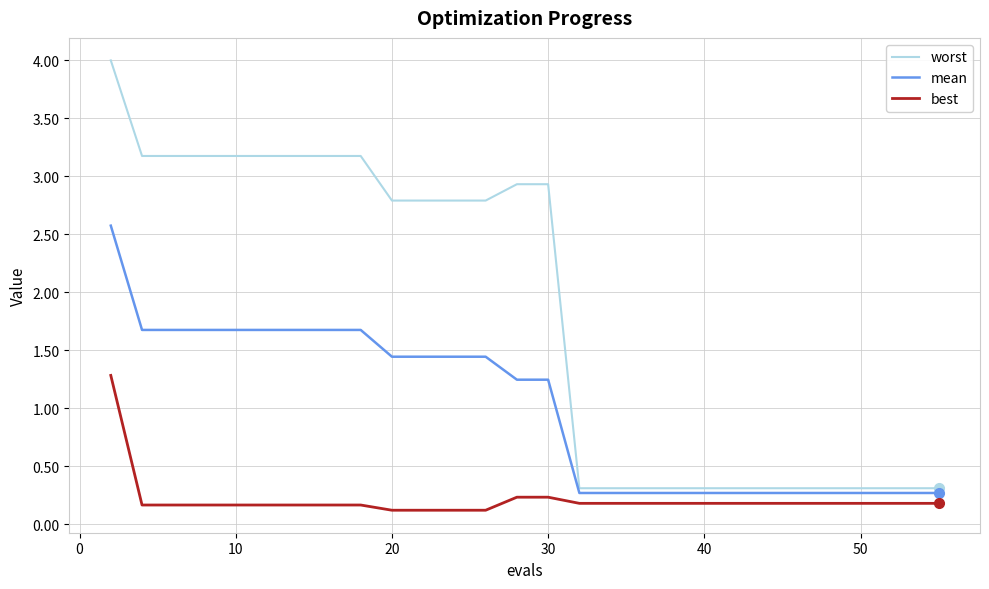

What are all the series names shown in the legend?

worst, mean, best